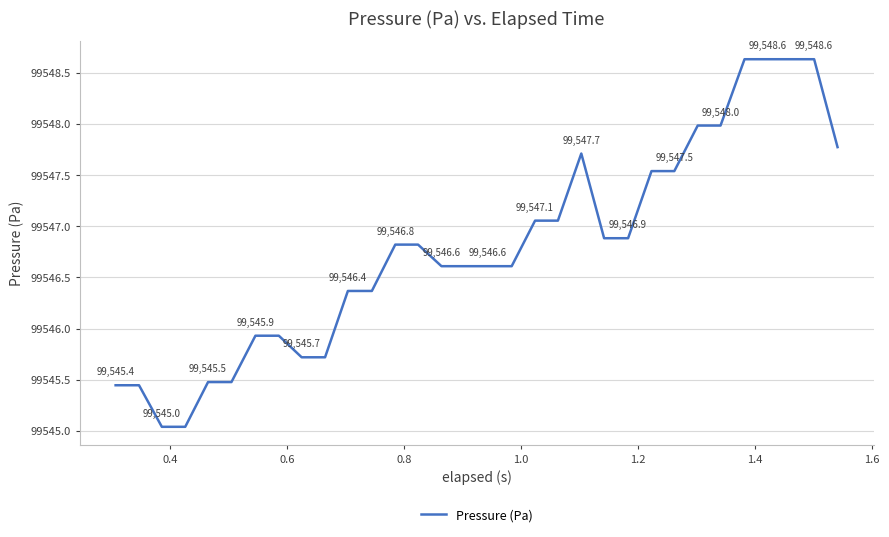

What is the greatest value displayed?

99548.6